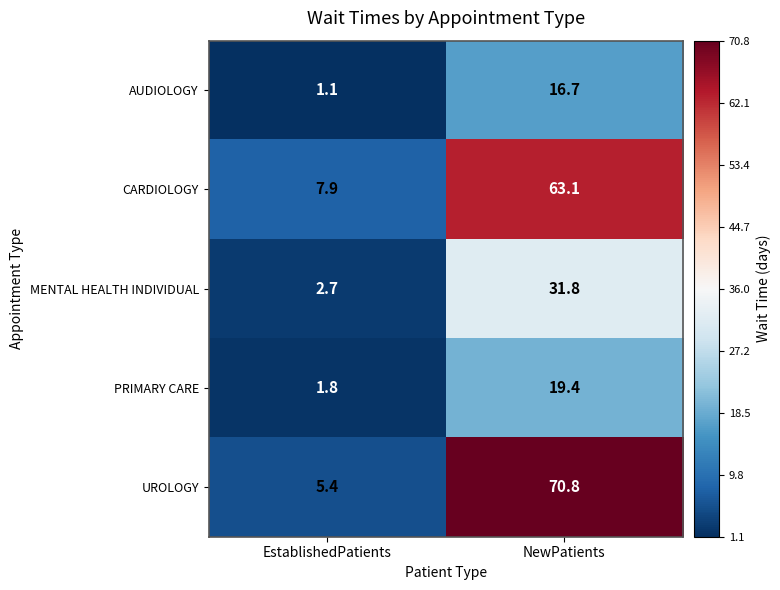

Where is AUDIOLOGY nearest to the value 8?

EstablishedPatients